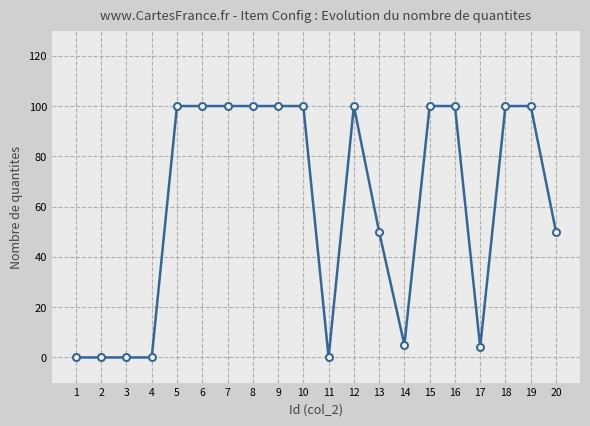

Does the chart have visible grid lines?

Yes